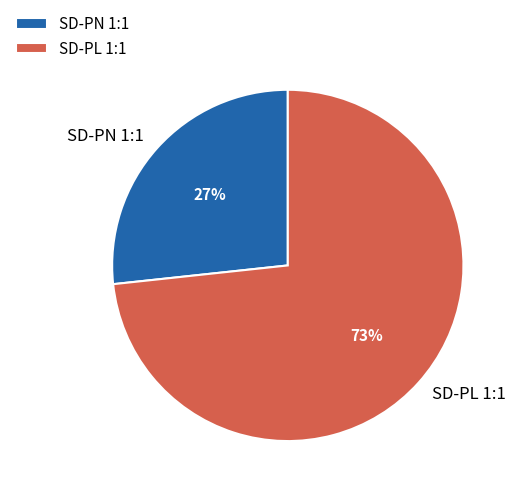

Count the number of slices in the pie.

2